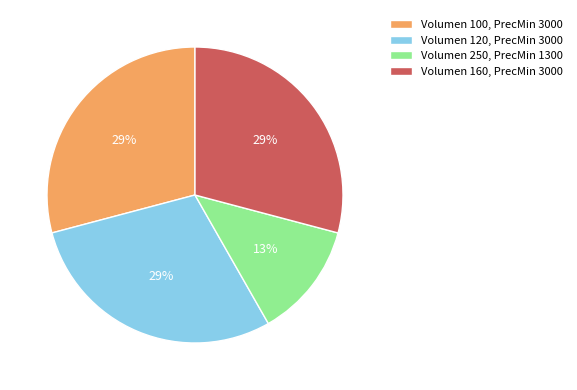

Count the number of slices in the pie.

4